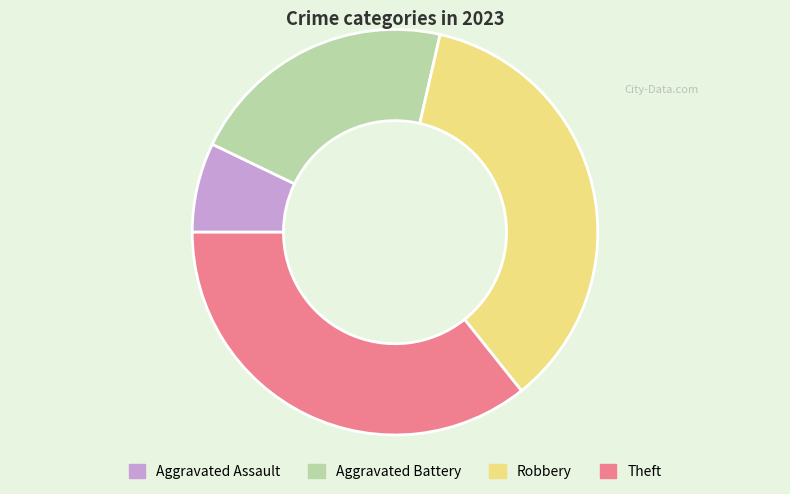

Do Theft and Robbery together represent more than half of the pie?

Yes